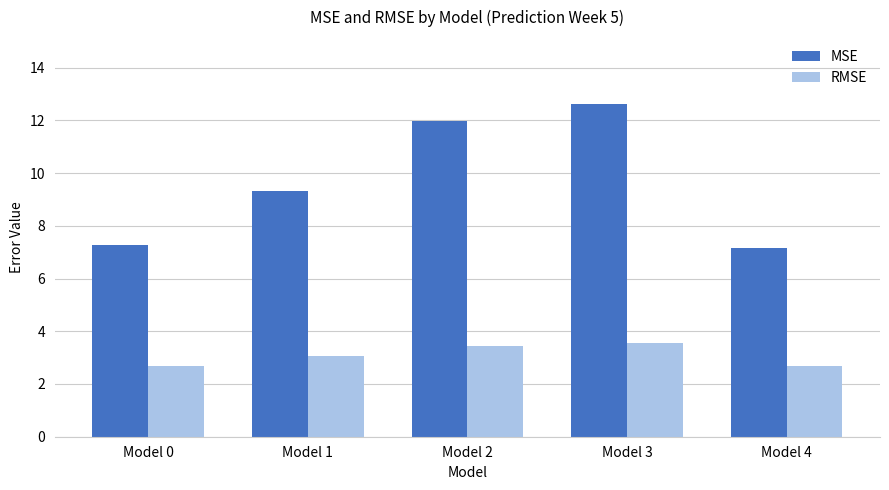

What is the total value across all series at Model 2?

15.4